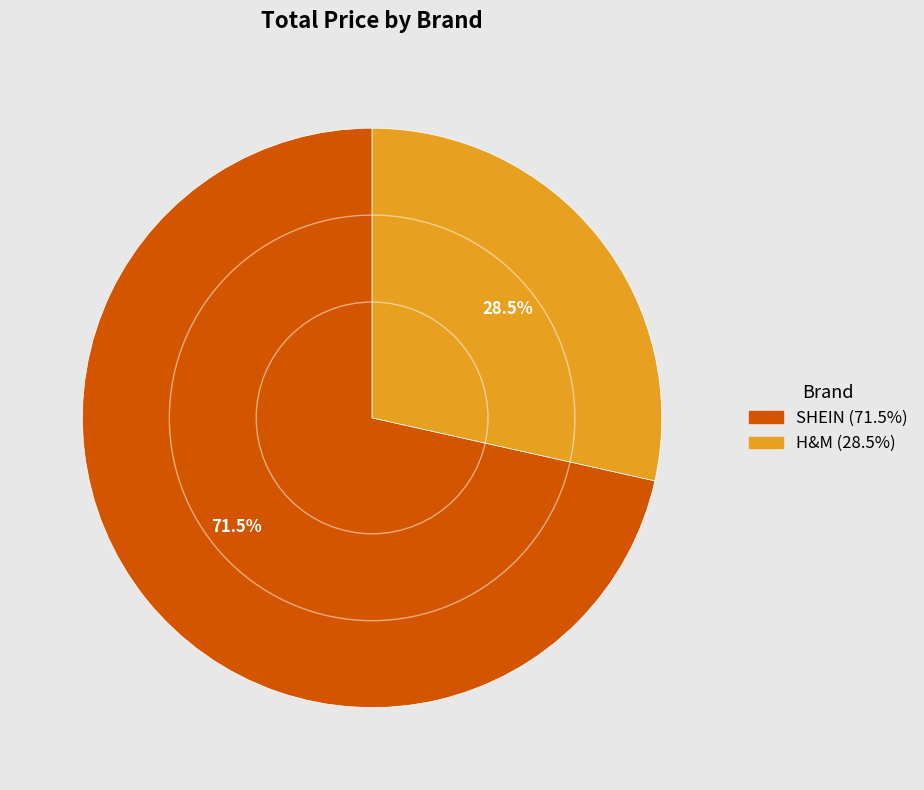

What is the ratio of the value at SHEIN to the value at H&M?

2.5